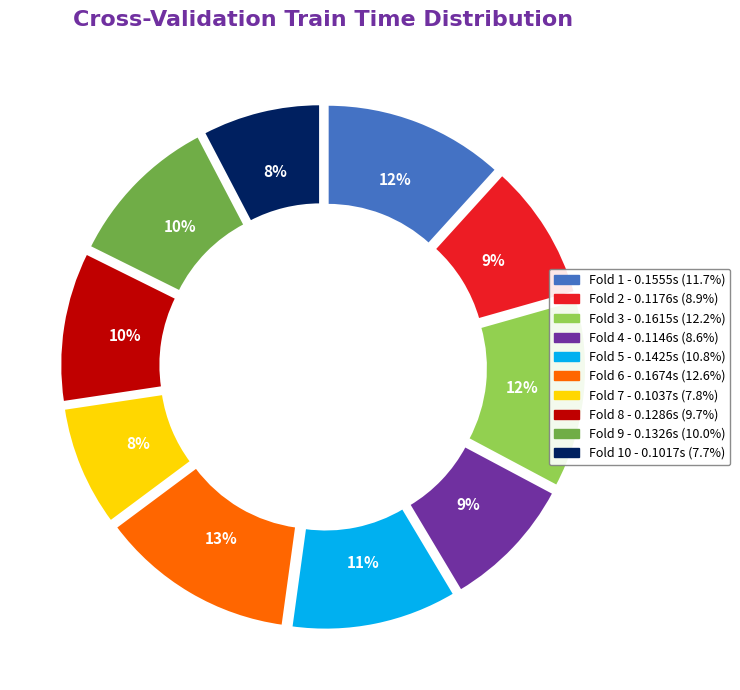

How many segments does this pie chart have?

10